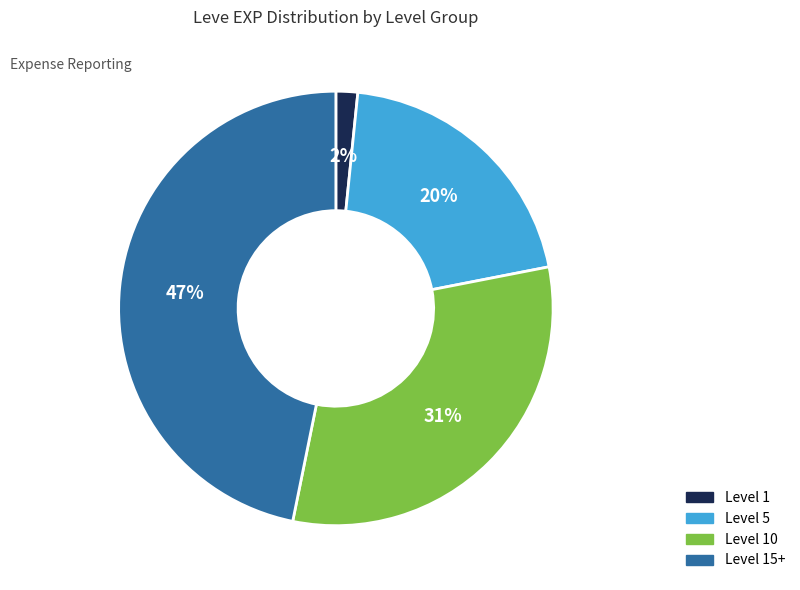

What percentage is the Level 5 slice, to the nearest percent?

20%